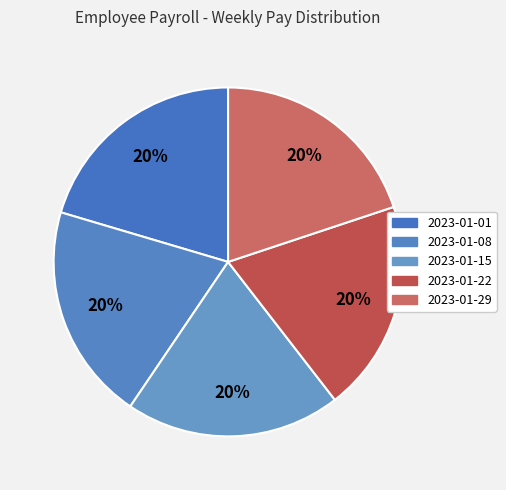

Approximately how many times larger is the value at 2023-01-22 compared to 2023-01-01?

1.0